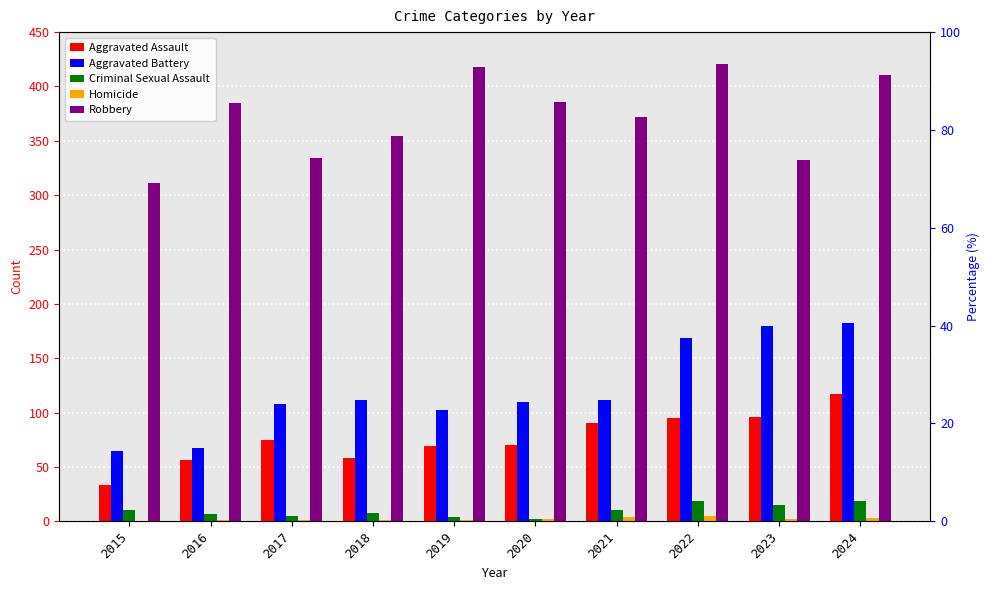

What is the greatest value displayed?

421